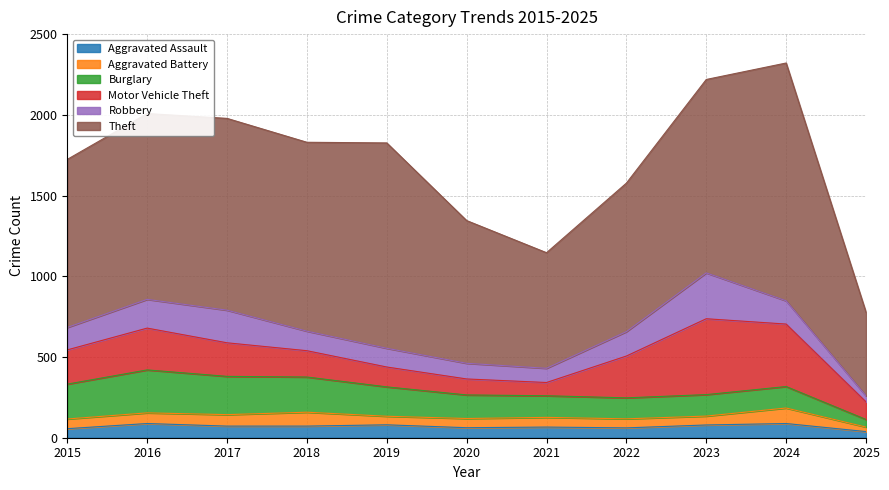

At 2021, list the series in order from largest to smallest.

Theft, Burglary, Robbery, Motor Vehicle Theft, Aggravated Assault, Aggravated Battery